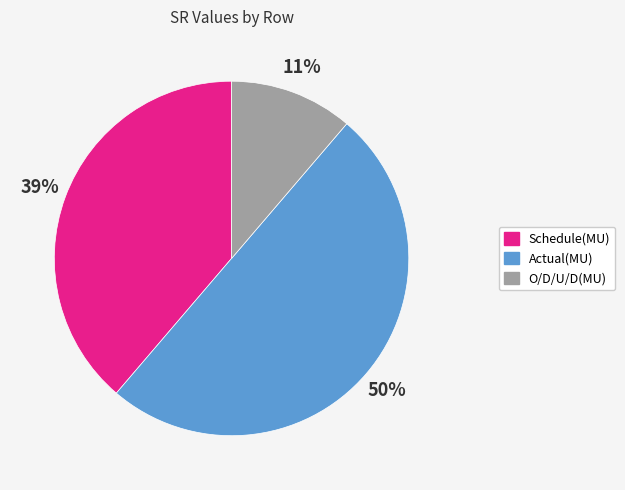

Which has a higher value, Actual(MU) or Schedule(MU)?

Actual(MU)